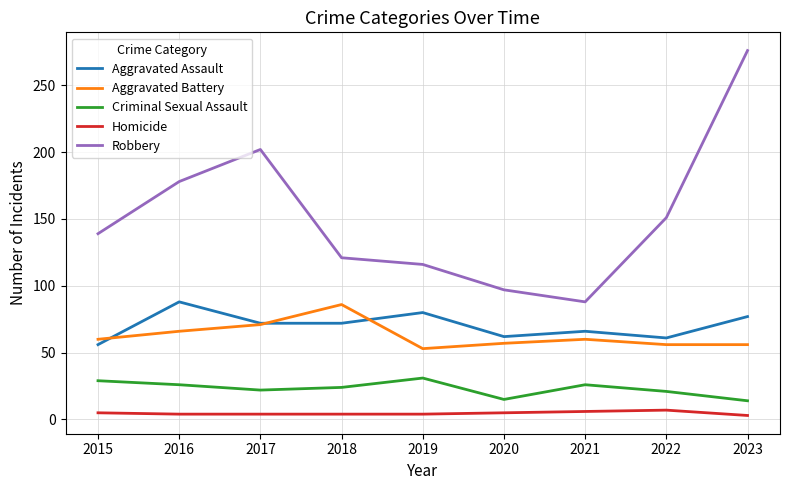

Is the value of Aggravated Assault at 2018 greater than the value of Homicide at 2015?

Yes